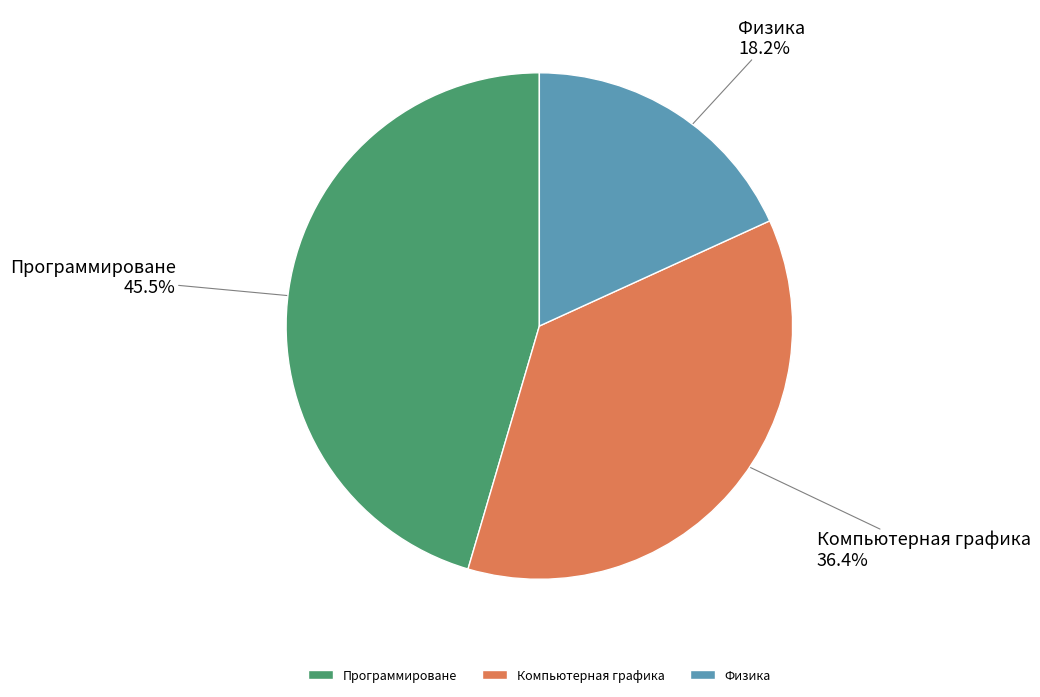

Count the number of slices in the pie.

3